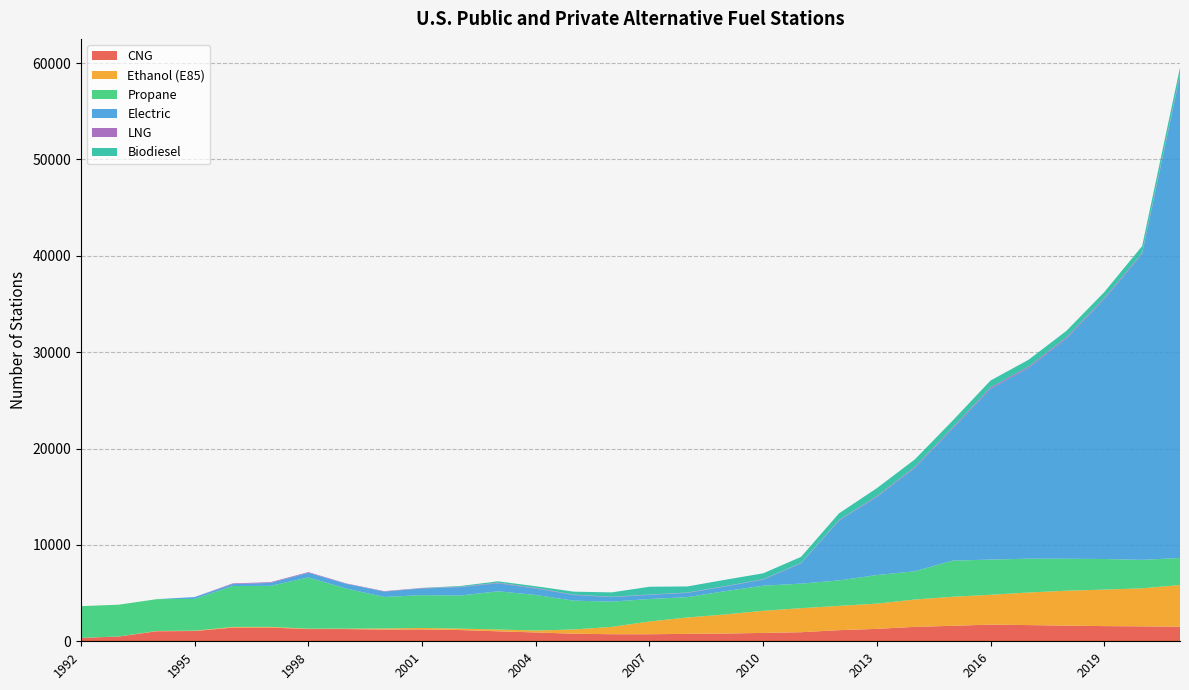

Reading left to right, list all the values displayed in this chart.

CNG: 349	497	1042	1065	1419	1426	1268	1267	1217	1232	1166	1035	917	787	732	731	771	803	869	941	1155	1290	1495	1607	1730	1682	1621	1576	1549	1510
Ethanol (E85): 2	7	32	37	68	71	40	49	113	154	149	188	200	436	762	1325	1699	1982	2296	2494	2519	2616	2840	3012	3095	3379	3627	3786	3946	4331
Propane: 3297	3297	3299	3299	4252	4255	5318	4153	3268	3403	3431	3966	3689	2995	2619	2331	2110	2420	2604	2551	2644	2967	2931	3749	3654	3510	3319	3176	2956	2805
Electric: 0	0	0	188	194	310	486	490	558	693	873	830	671	588	465	432	440	484	626	2100	6200	8100	10712	13696	17723	19792	22826	26959	31738	50054
LNG: 0	0	0	0	72	71	66	46	44	44	36	62	58	40	37	35	38	37	43	43	61	84	103	117	140	137	129	118	106	103
Biodiesel: 0	0	0	0	0	0	0	0	2	16	79	142	176	304	459	805	633	660	615	633	690	832	783	713	716	704	680	611	712	730